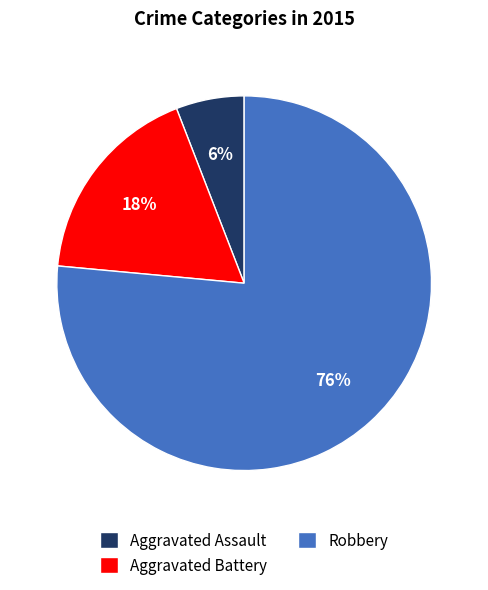

To the nearest percent, what is the average slice percentage?

33%